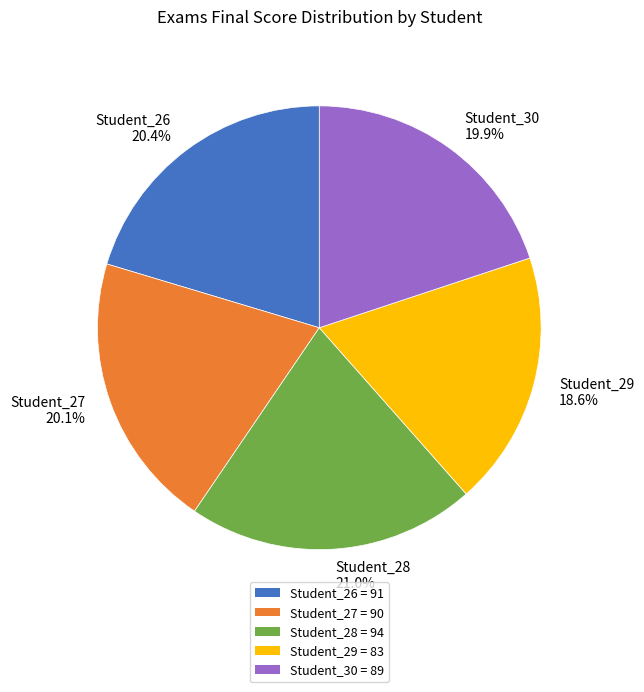

Which category has the biggest portion of the pie?

Student_28